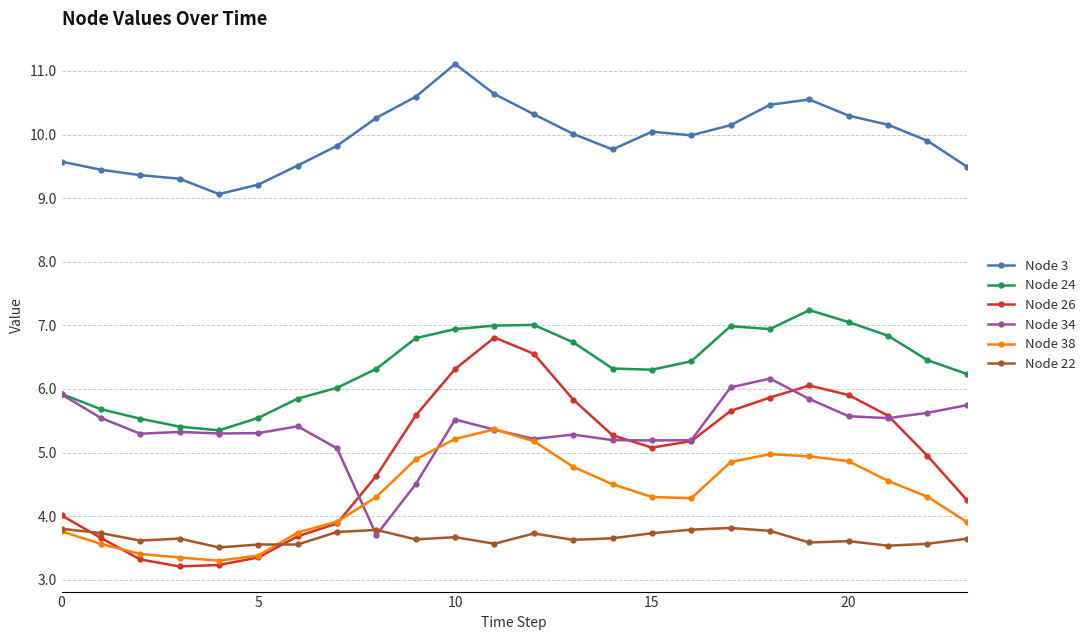

True or false: Node 38 has more than 0 points higher than both neighbors.

True